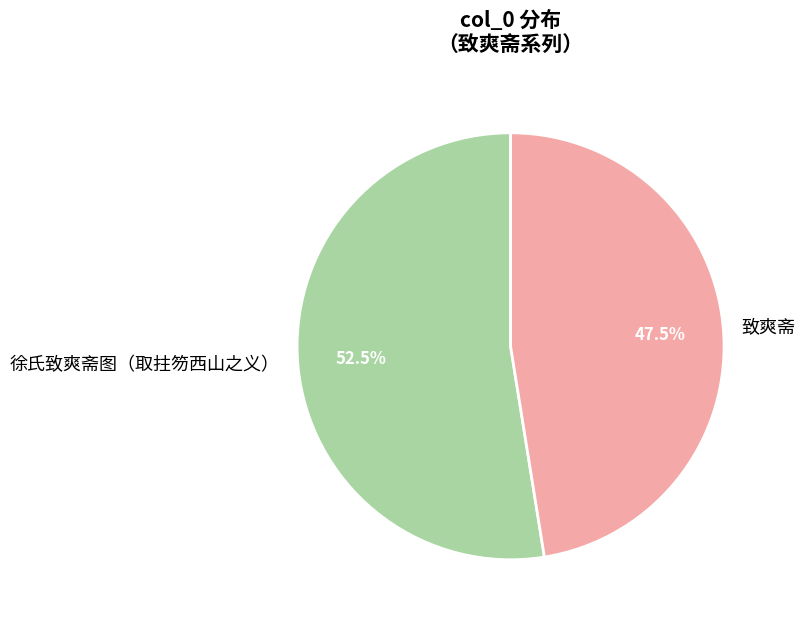

Which category has the smallest portion of the pie?

致爽斋